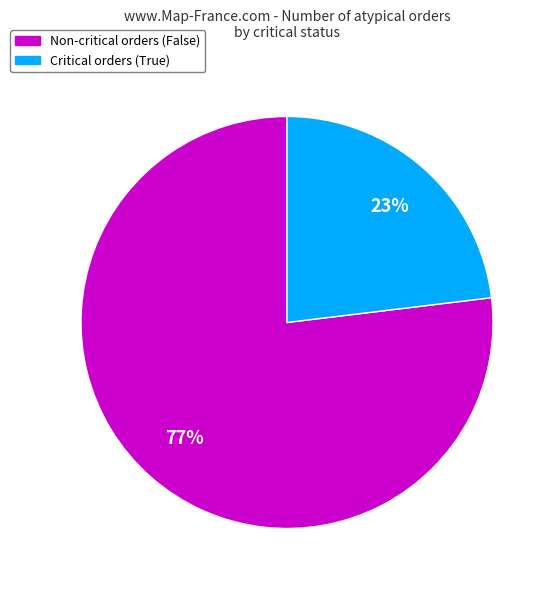

How many segments does this pie chart have?

2